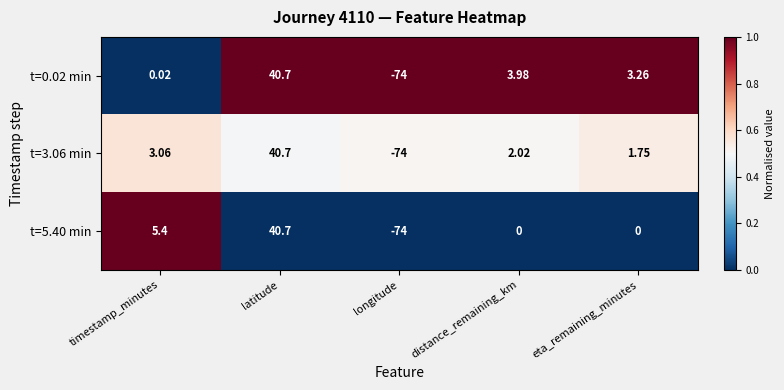

Which category has the lowest value across all series?

longitude